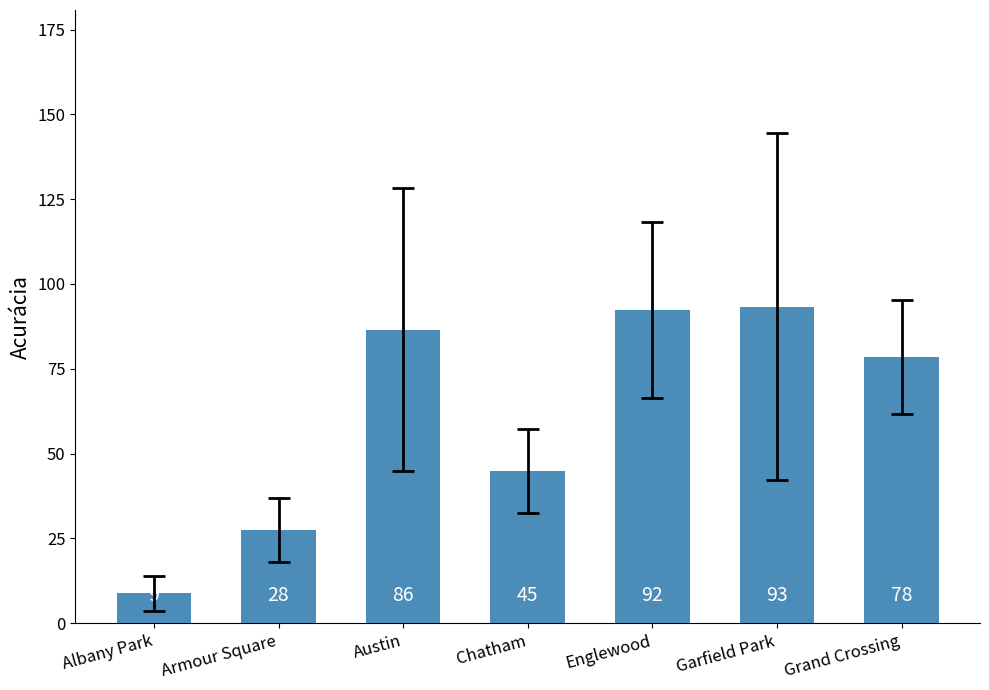

Reading left to right, extract all data points from this chart.

8.8	27.5	86.5	44.8	92.3	93.3	78.5